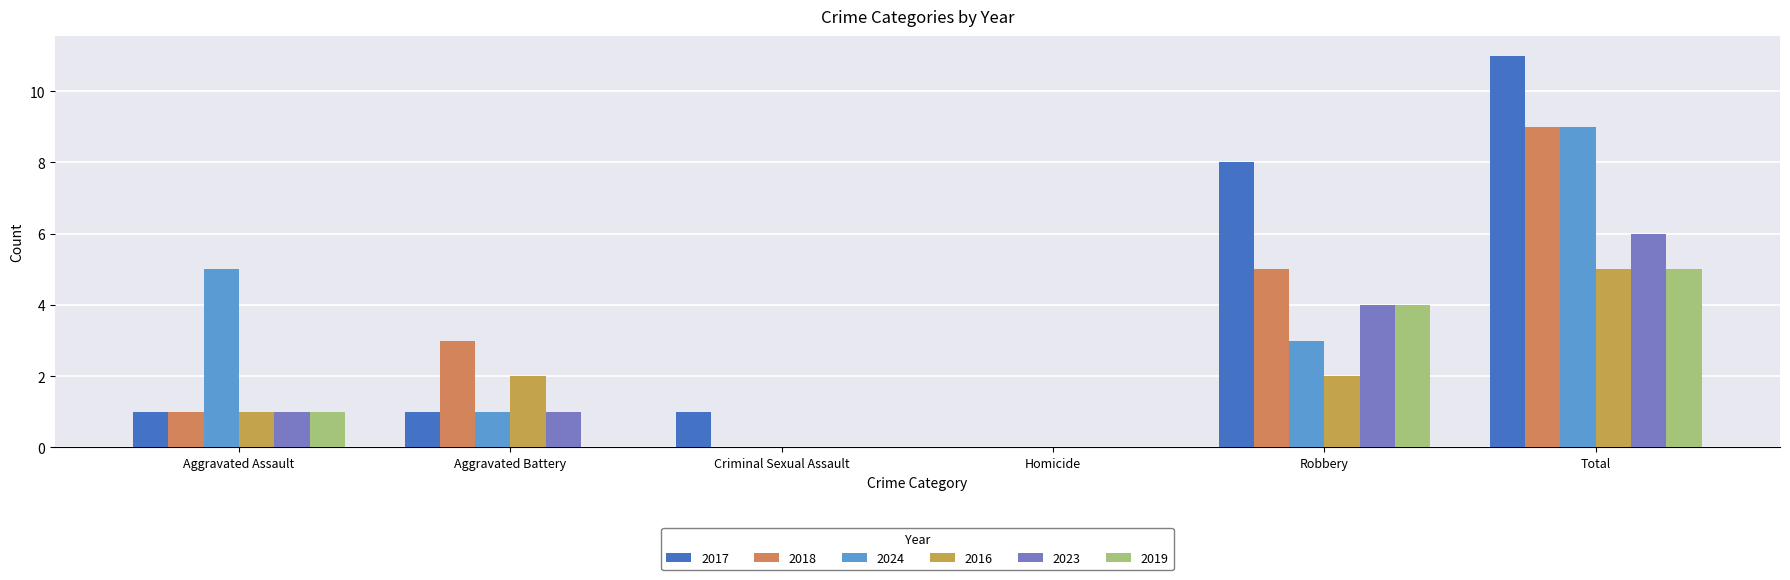

Are the bars grouped side by side (vs. stacked)?

Yes